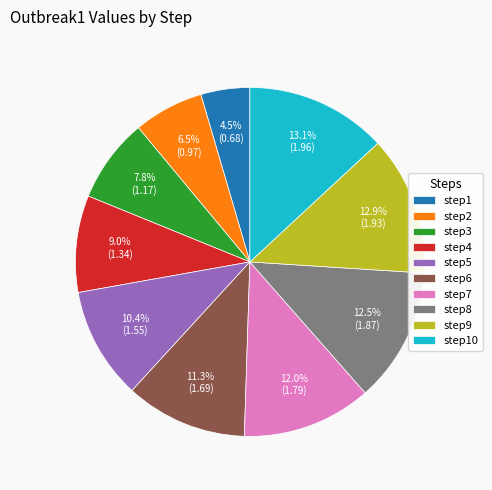

Approximately how many times larger is the value at step1 compared to step3?

0.6